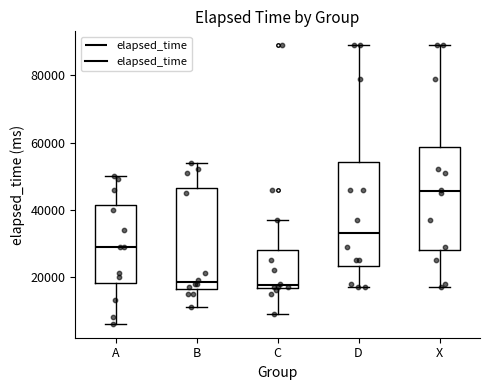

Reading left to right, read every box against the y-axis: the position of its median line, the range the box covers, and the ends of its whiskers. The values are not printed on the chart, so give them approximately, as read against the axis.

A: median 30000, box 18000 to 42000, whiskers 6000 to 50000
B: median 18000, box 16000 to 46000, whiskers 12000 to 54000
C: median 18000, box 16000 to 28000, whiskers 10000 to 38000
D: median 34000, box 24000 to 54000, whiskers 18000 to 90000
X: median 46000, box 28000 to 58000, whiskers 18000 to 90000